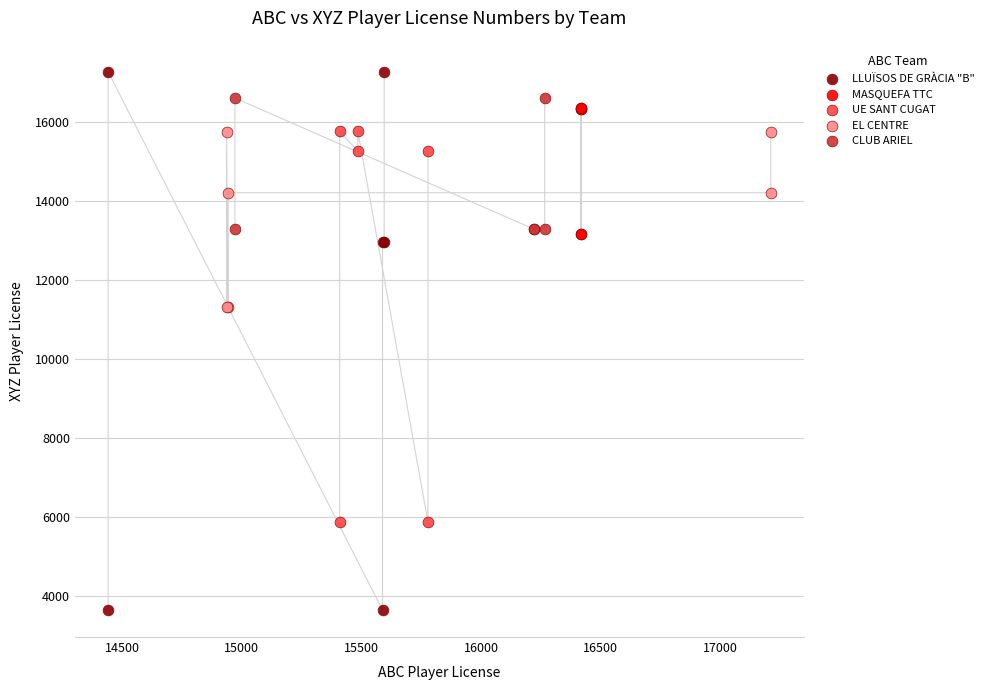

Which series reaches the minimum Y coordinate?

LLUÏSOS DE GRÀCIA "B"